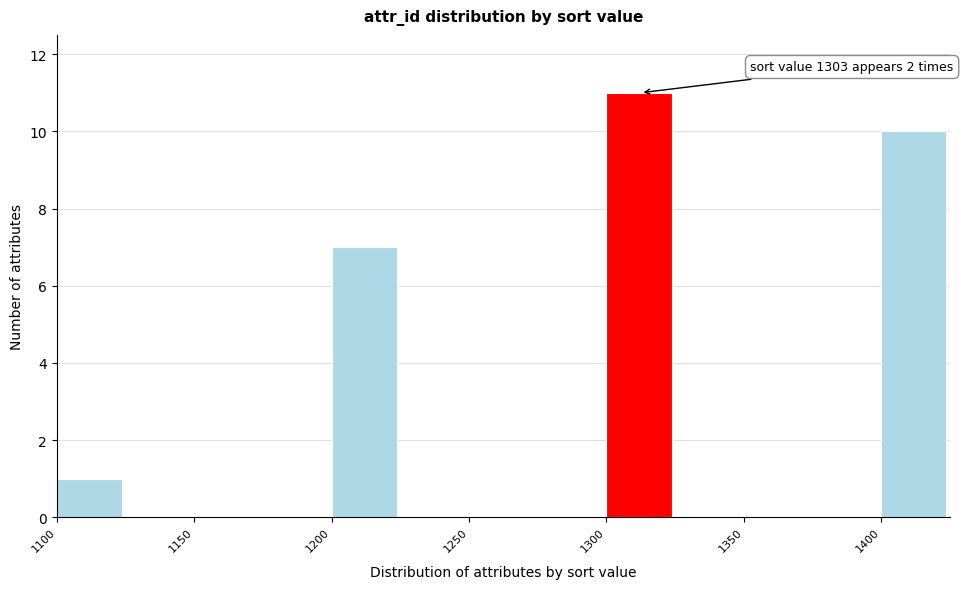

Which range on the x-axis has the tallest bar?

1300 to 1325